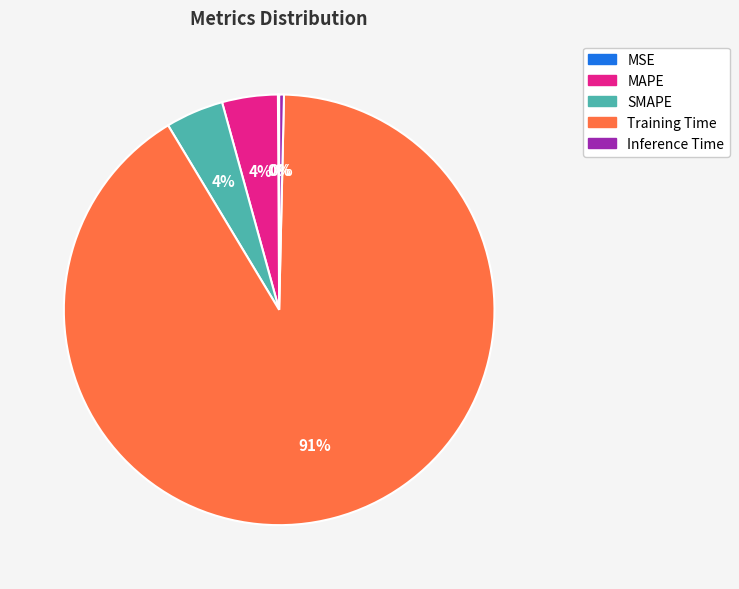

Which has a higher value, Training Time or SMAPE?

Training Time